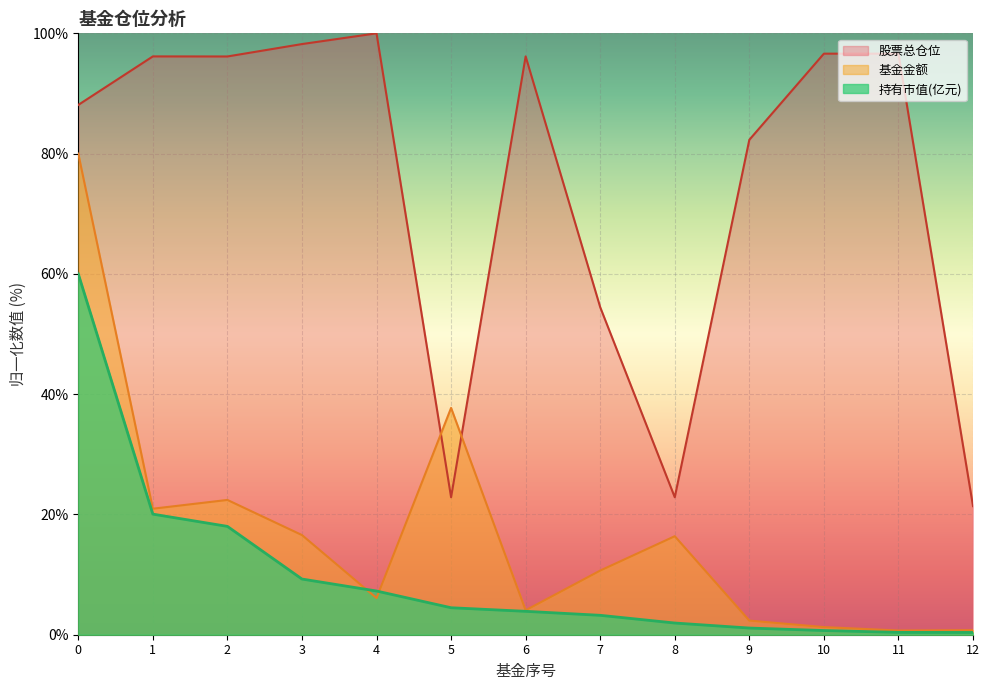

What is the average value of the 股票总仓位 series?

74.8